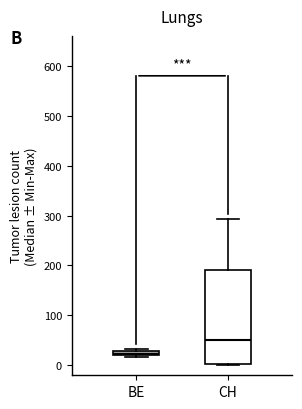

Which box is the tallest, from its lower edge to its upper edge?

CH